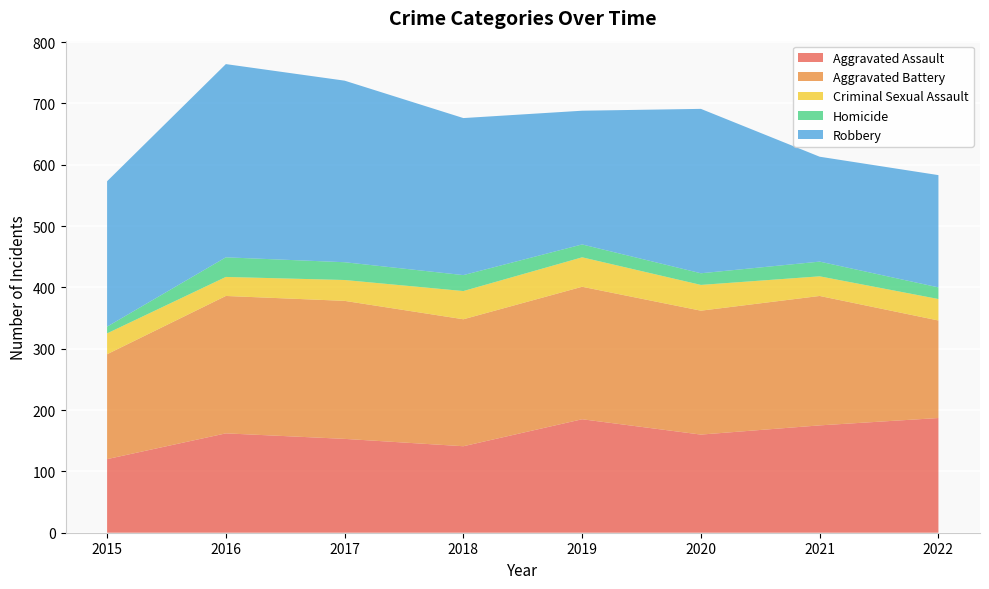

Reading right to left, list all the values displayed in this chart.

Aggravated Assault: 2022=187	2021=175	2020=160	2019=185	2018=141	2017=153	2016=162	2015=120
Aggravated Battery: 2022=159	2021=211	2020=202	2019=216	2018=207	2017=225	2016=224	2015=171
Criminal Sexual Assault: 2022=35	2021=32	2020=42	2019=48	2018=46	2017=34	2016=31	2015=34
Homicide: 2022=19	2021=24	2020=19	2019=21	2018=26	2017=29	2016=32	2015=11
Robbery: 2022=183	2021=171	2020=268	2019=218	2018=256	2017=296	2016=315	2015=237